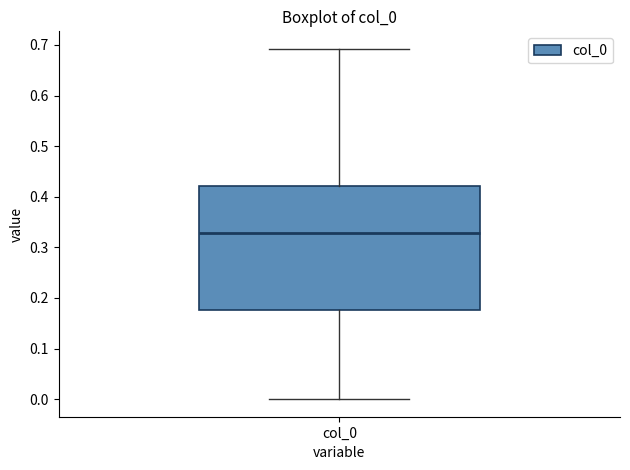

Transcribe this box plot: give where the median line is, the range the box spans, and where the two whiskers end, as read against the y-axis. The values are not printed on the chart, so give them approximately, as read against the axis.

median 0.33, box 0.18 to 0.42, whiskers 0.00 to 0.69